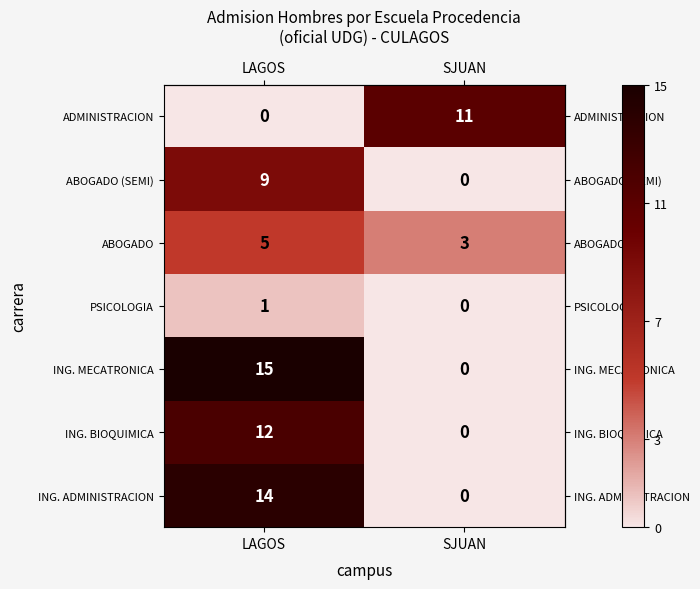

What is the total value across all series at LAGOS?

56